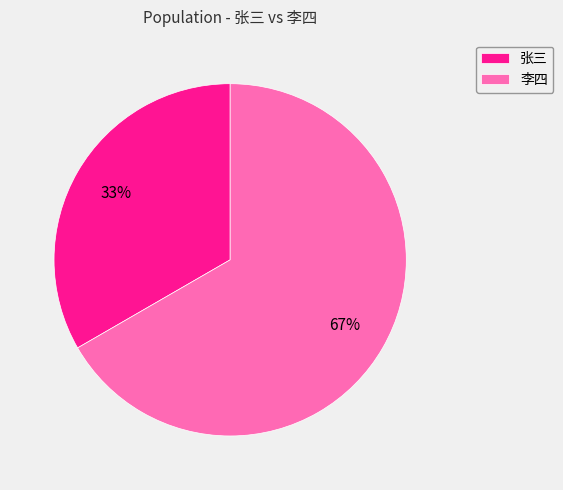

Combined, do 张三 and 李四 account for over 50%?

Yes